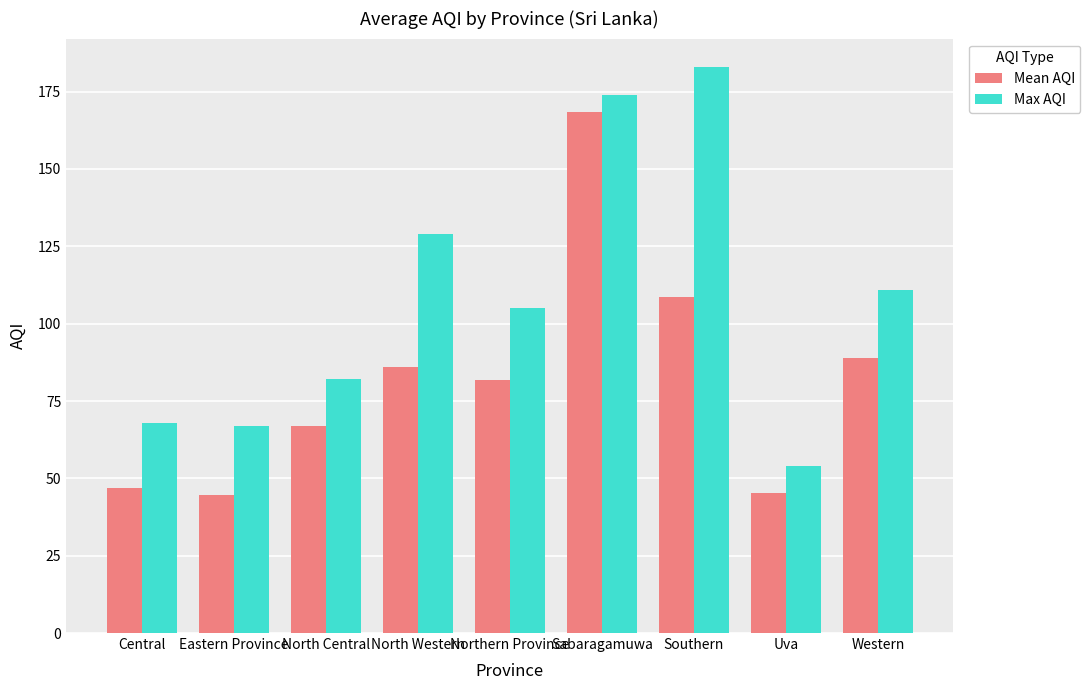

Rank the series at Southern from highest to lowest value.

Max AQI, Mean AQI